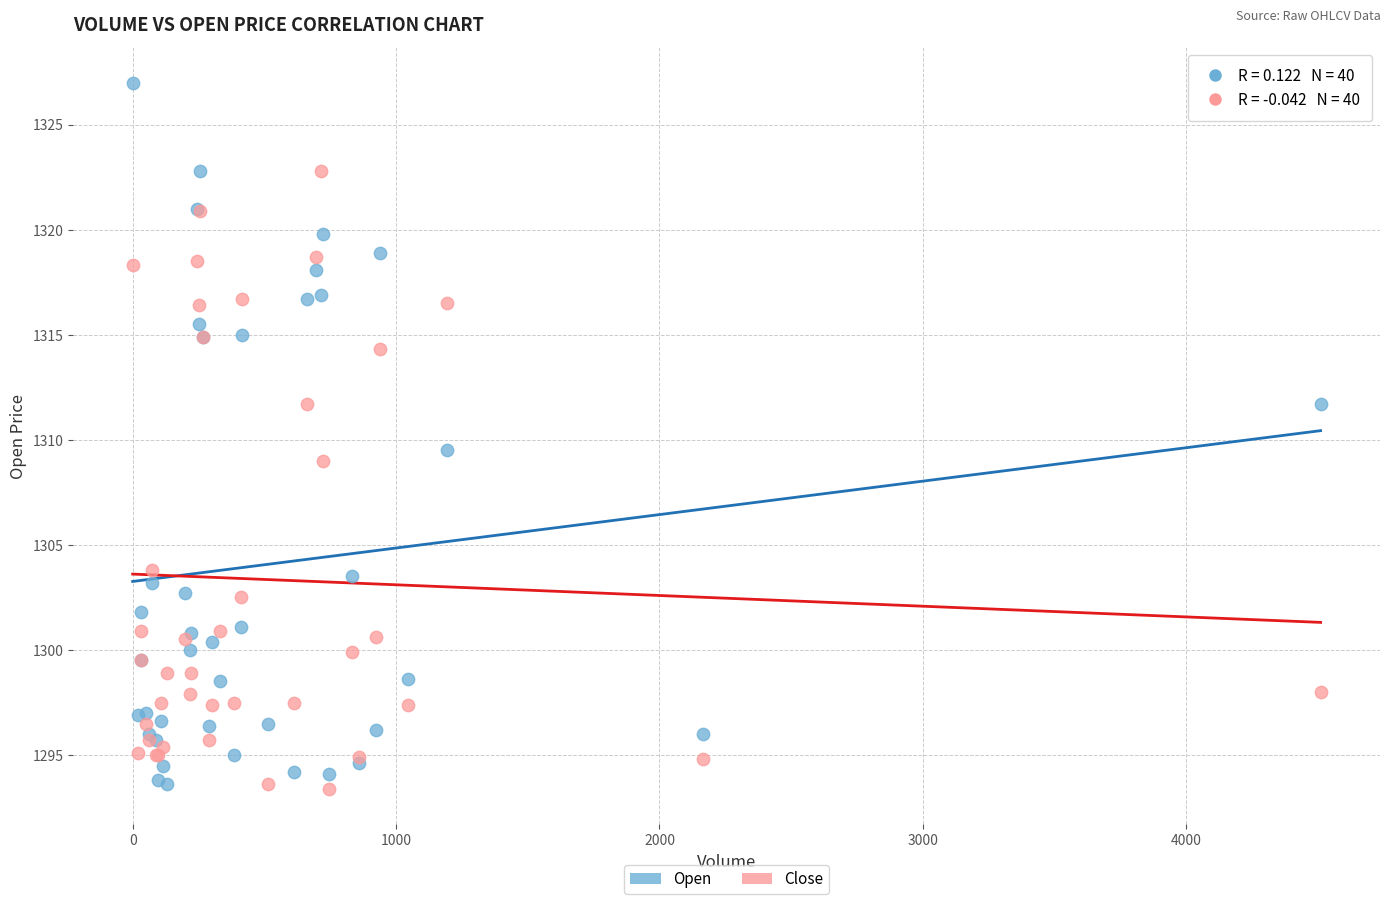

What are all the series names shown in the legend?

Open, Close